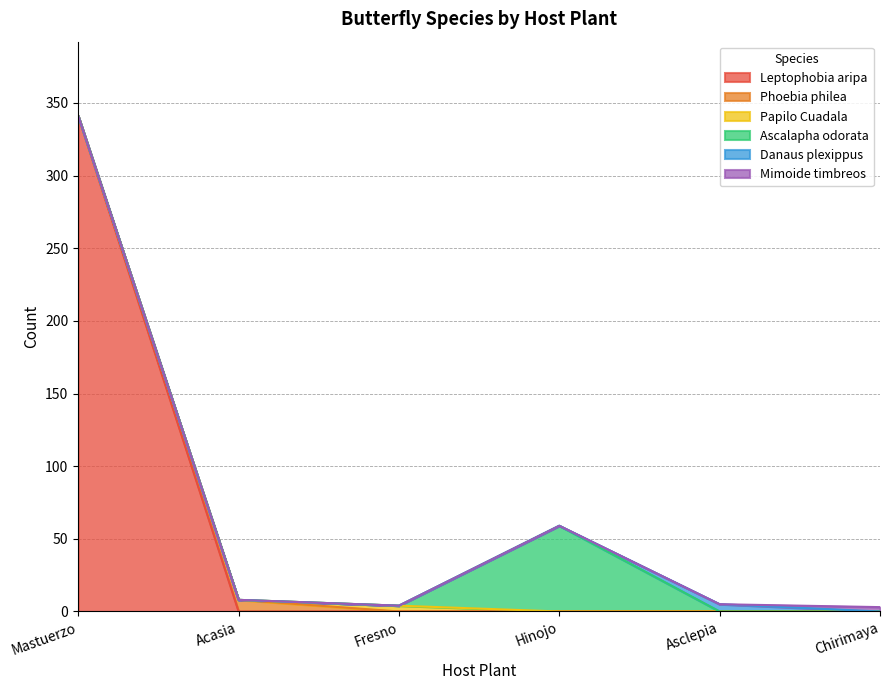

What is the label of the 5th point from the right?

Acasia